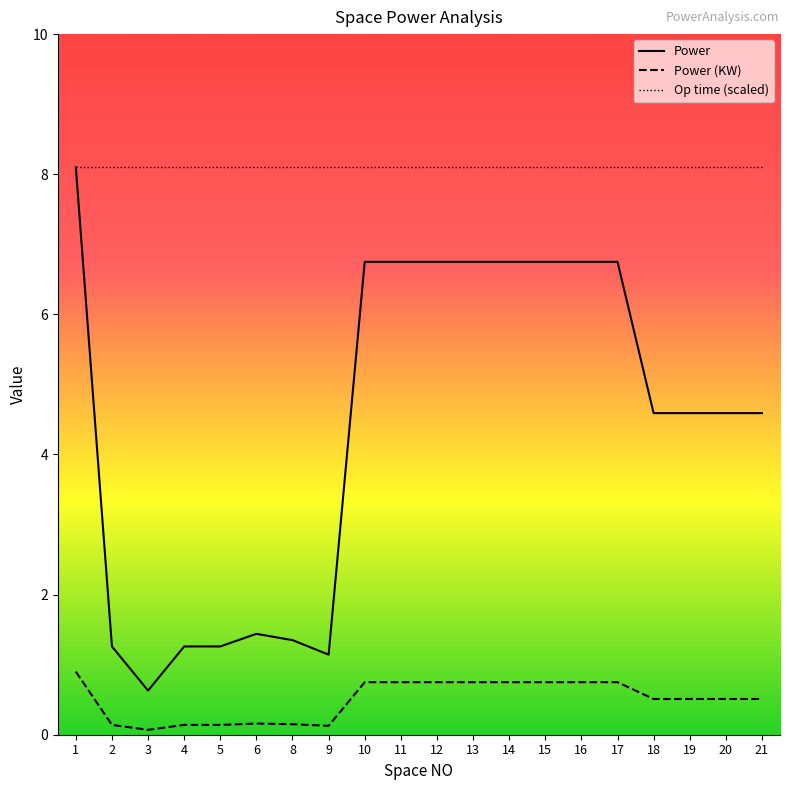

True or false: Power (KW) and Power cross at least once.

False